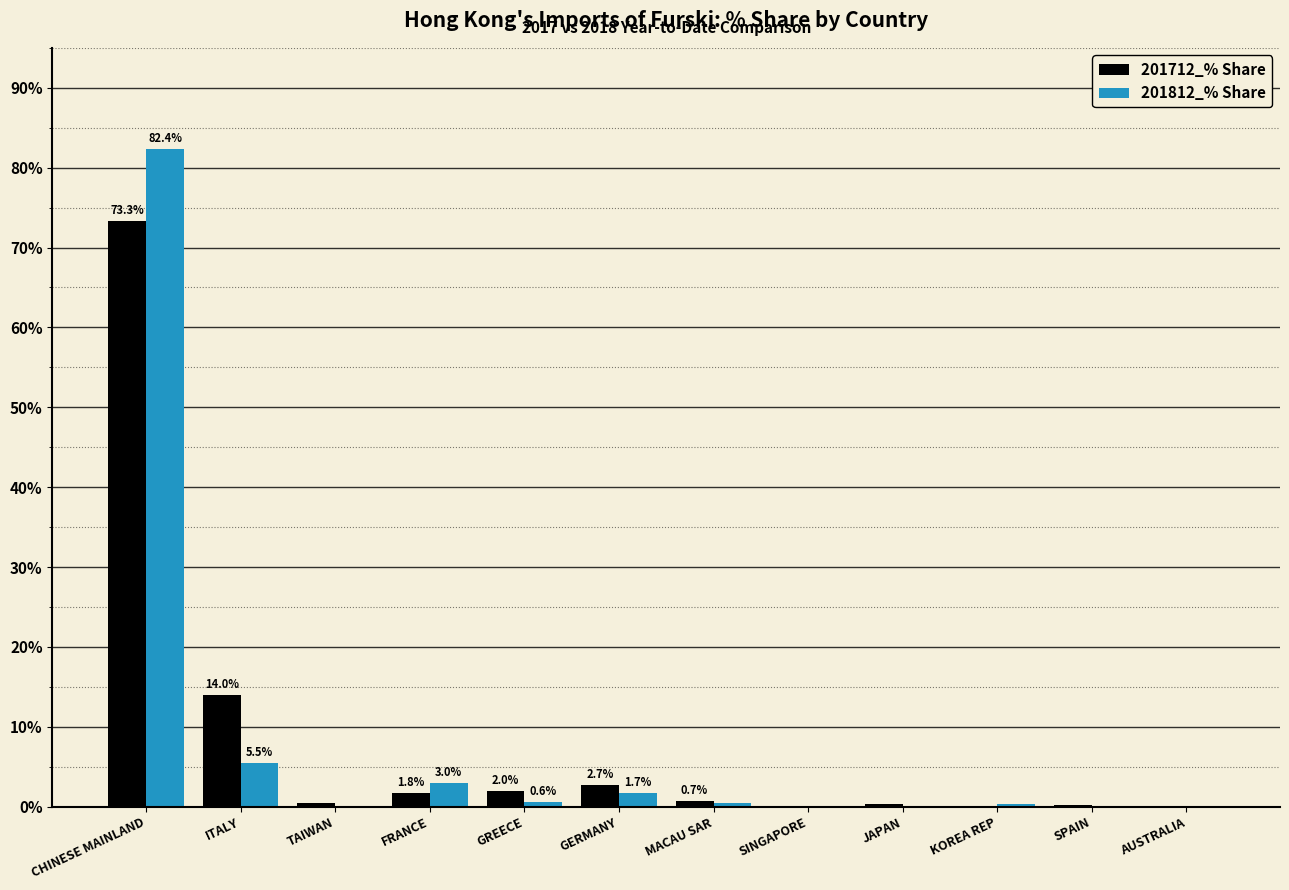

The value of 201712_% Share at CHINESE MAINLAND is 73.3. True or false?

True